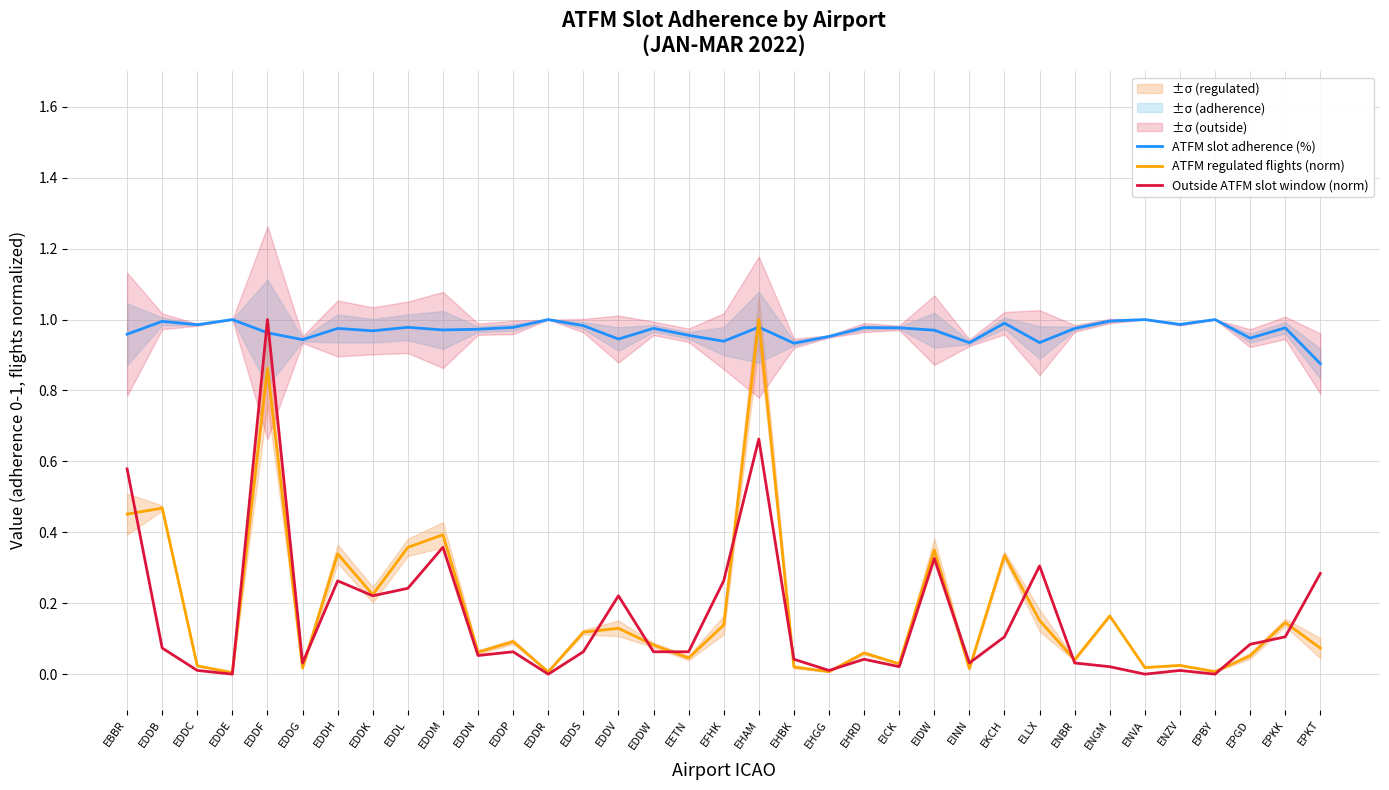

What is the highest value of the ATFM slot adherence (%) series?

1.0